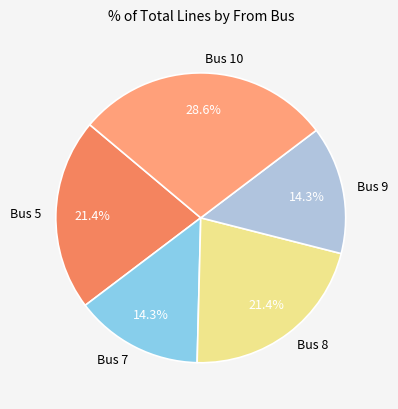

What is the ratio of the value at Bus 10 to the value at Bus 8?

1.3